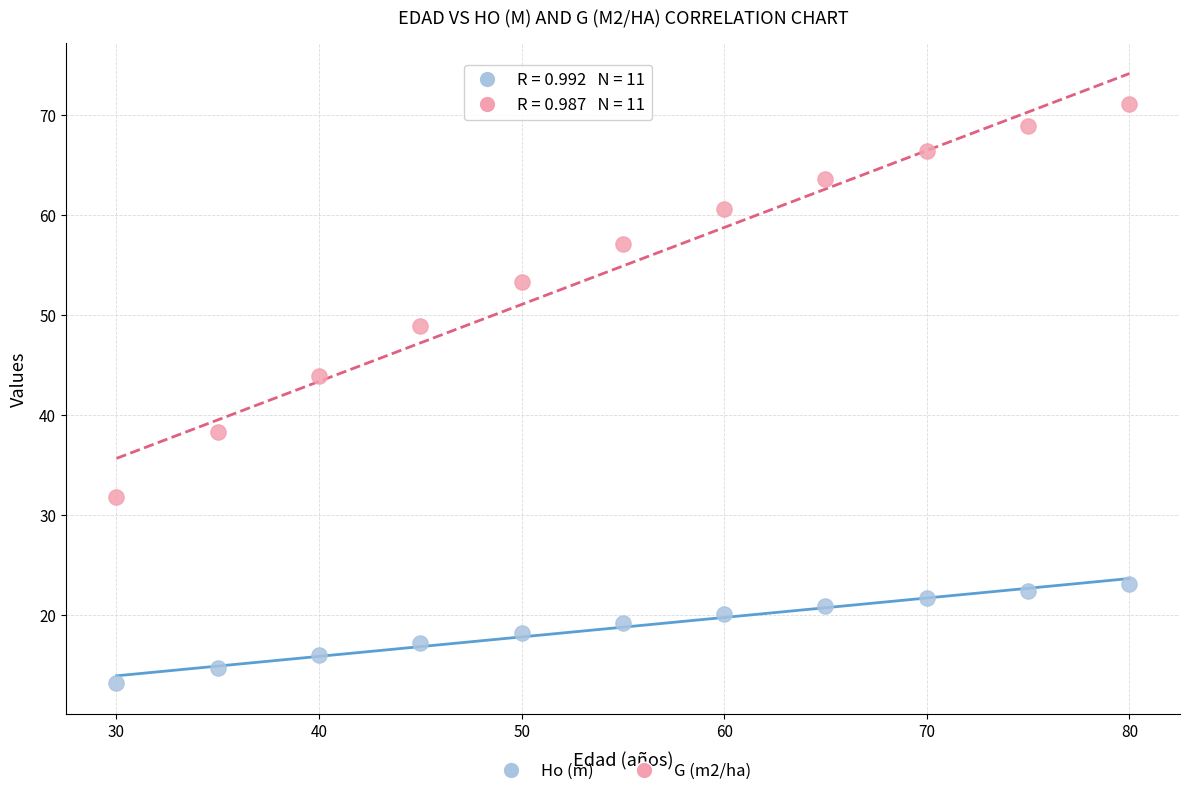

Which series has the largest Y range (max minus min)?

G (m2/ha)